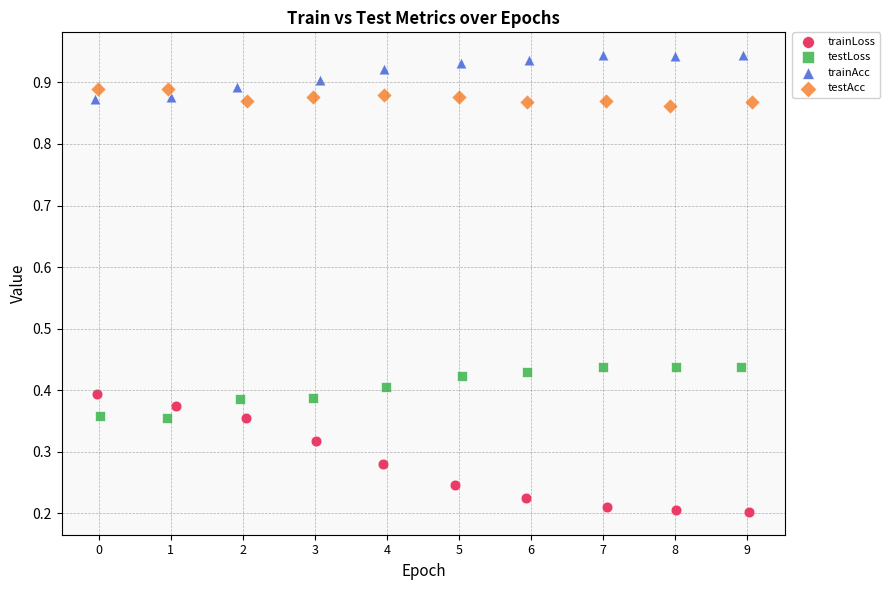

What are all the series names shown in the legend?

trainLoss, testLoss, trainAcc, testAcc